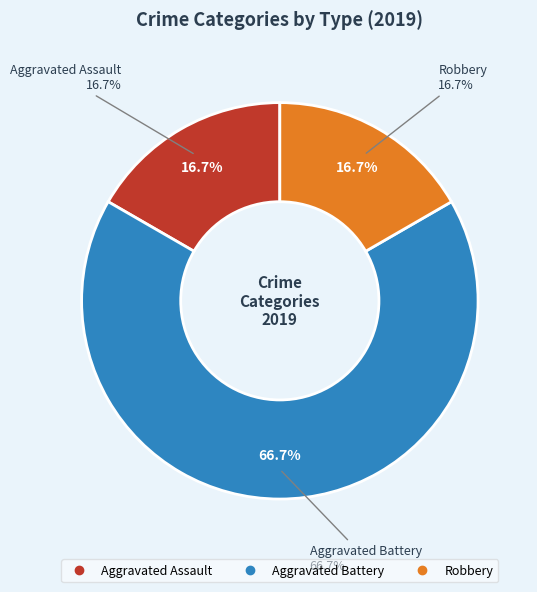

Between Aggravated Assault and Aggravated Battery, which is larger?

Aggravated Battery